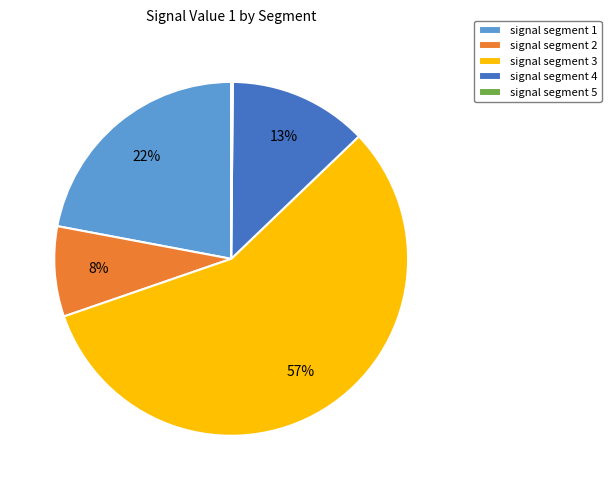

Is it true that signal segment 1 is 28% of the pie?

False